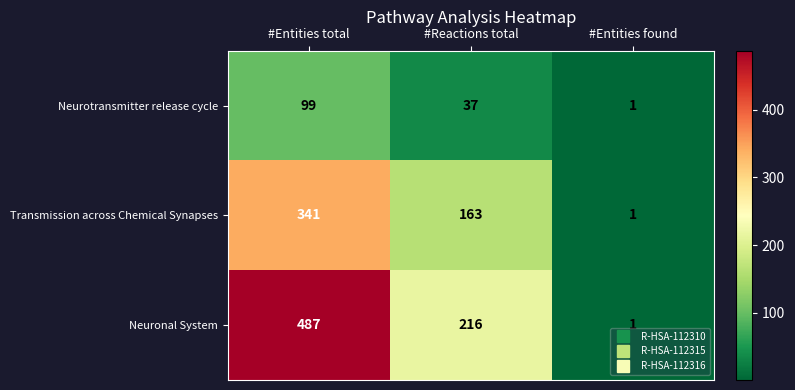

At which category is the sum across all series the highest?

#Entities total